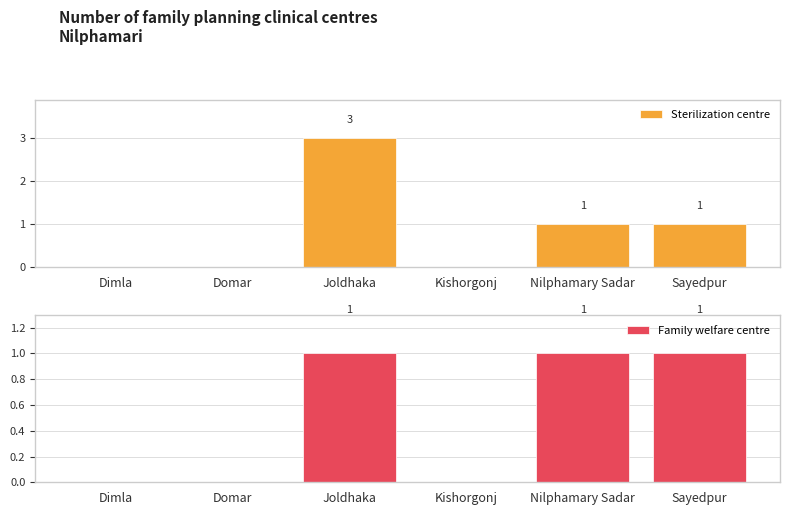

Is the value of Sterilization centre at Sayedpur greater than the value of Family welfare centre at Nilphamary Sadar?

No